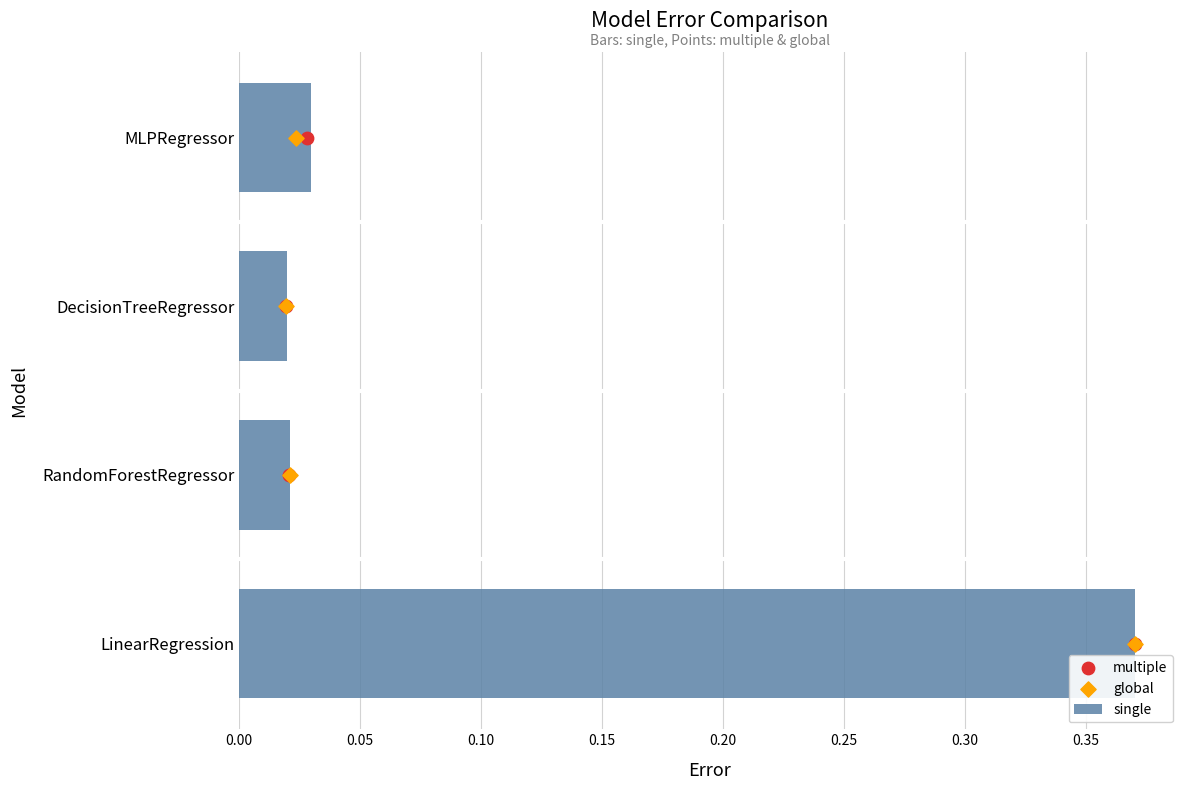

At which label does single reach its peak?

LinearRegression